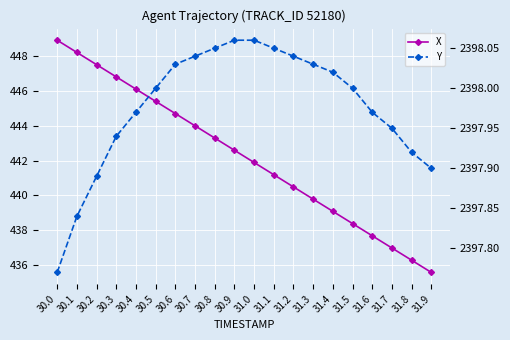

Reading left to right, what are all the values shown in this chart?

X: 448.9	448.2	447.5	446.8	446.1	445.4	444.7	444.0	443.3	442.6	441.9	441.2	440.5	439.8	439.1	438.4	437.7	437.0	436.3	435.6
Y: 2397.8	2397.8	2397.9	2397.9	2398.0	2398.0	2398.0	2398.0	2398.1	2398.1	2398.1	2398.1	2398.0	2398.0	2398.0	2398.0	2398.0	2397.9	2397.9	2397.9